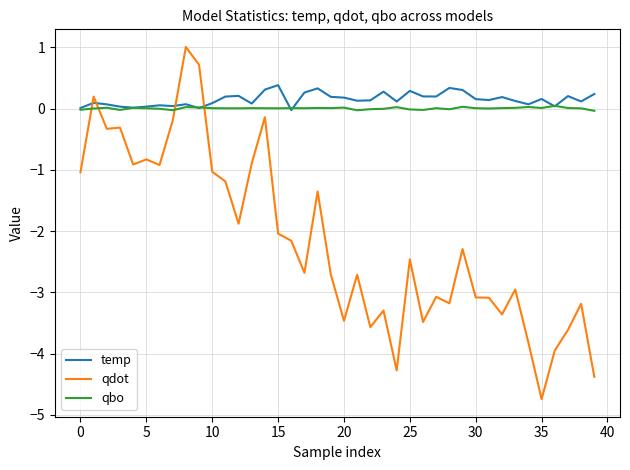

Rank the series by their maximum value, from lowest to highest.

qbo, temp, qdot